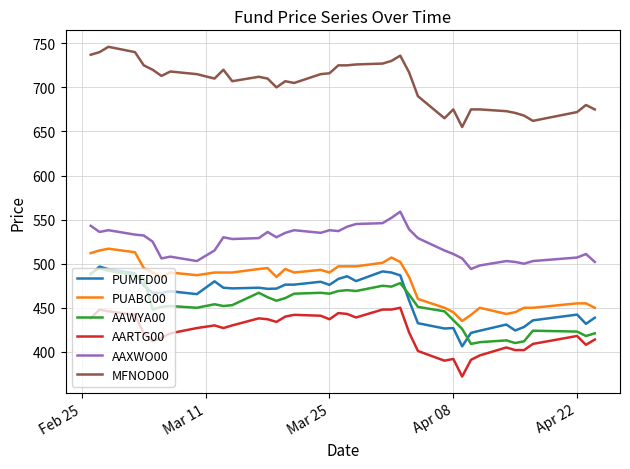

True or false: AAWYA00 and MFNOD00 intersect in this chart.

False